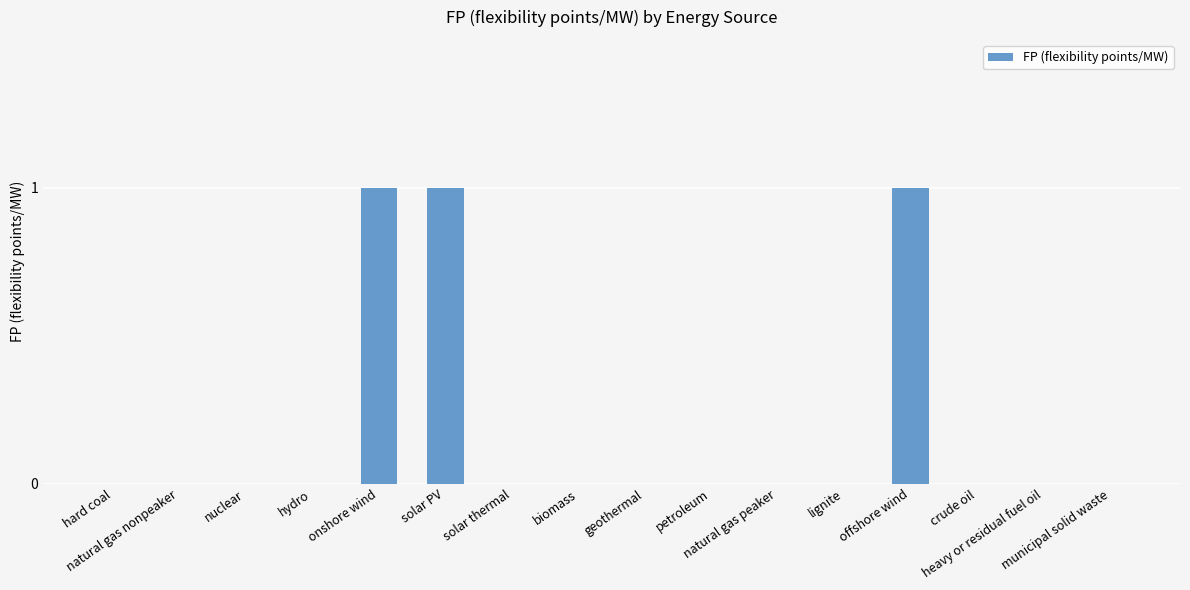

What is the sum of all values?

3